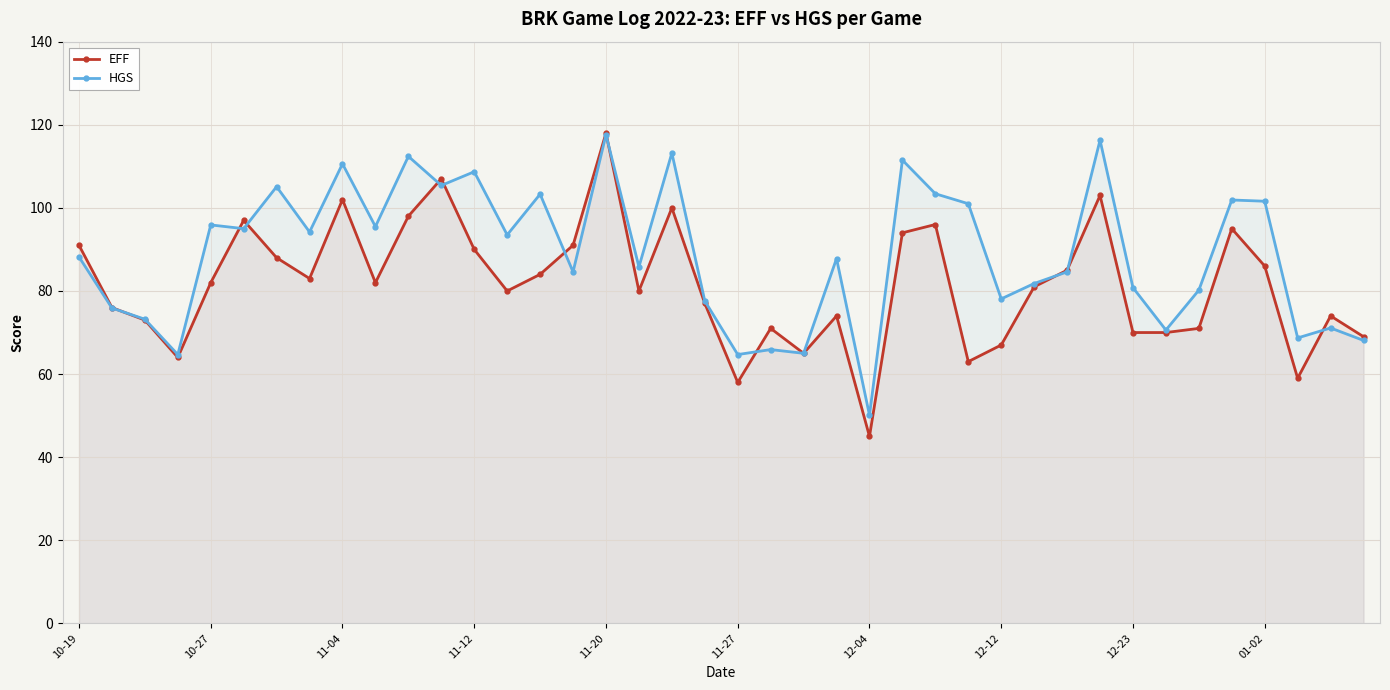

How many intersections are there between HGS and EFF?

11